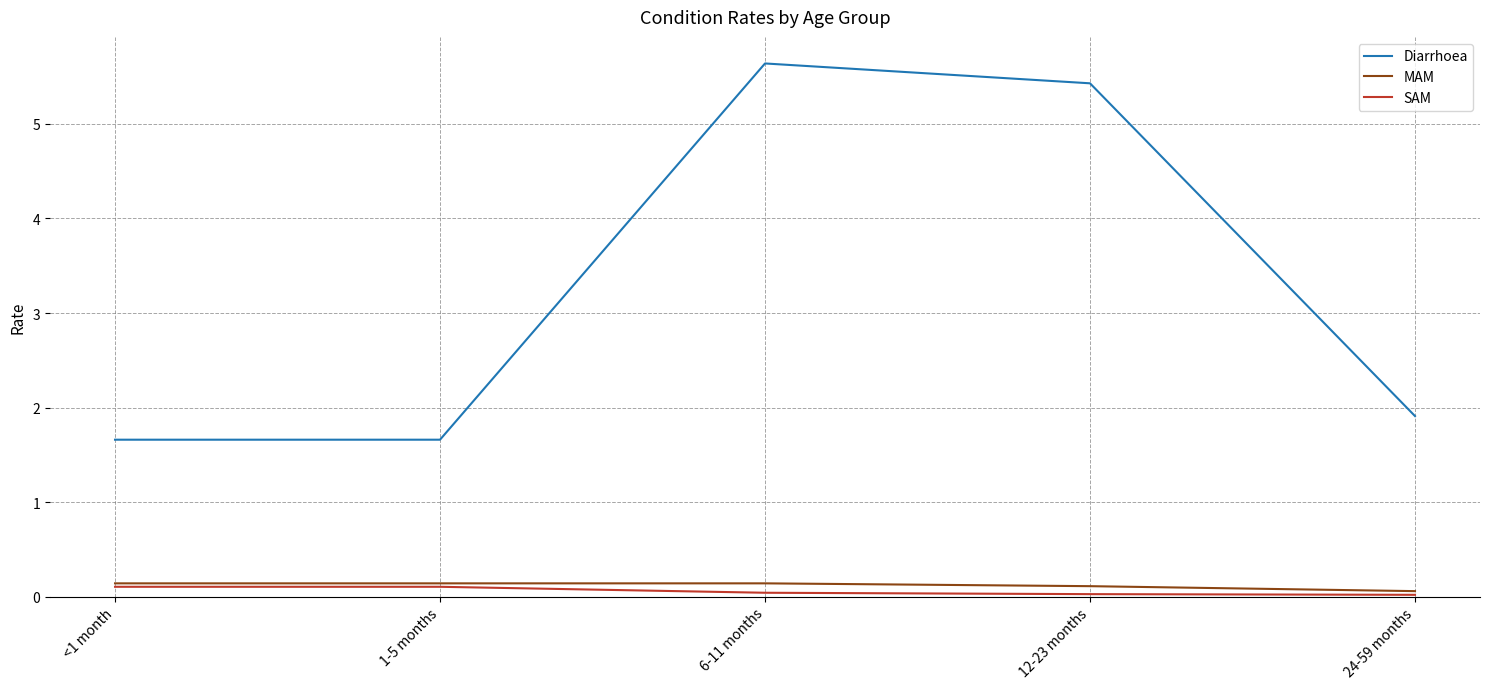

Between 1-5 months and 24-59 months, which series saw the biggest shift?

Diarrhoea